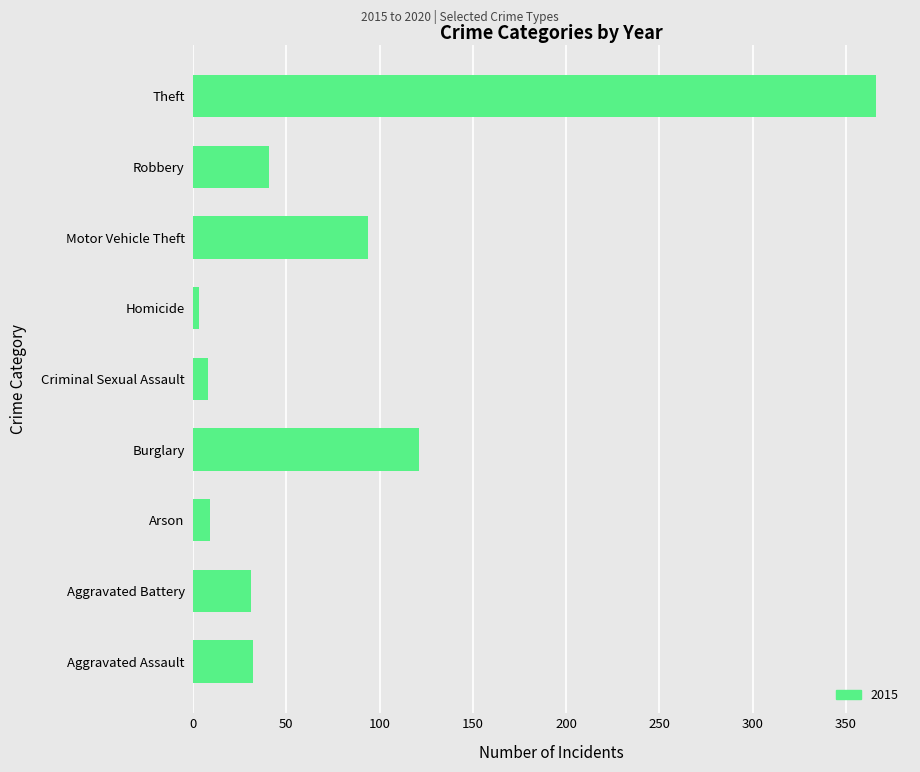

How many data points does each series have?

9